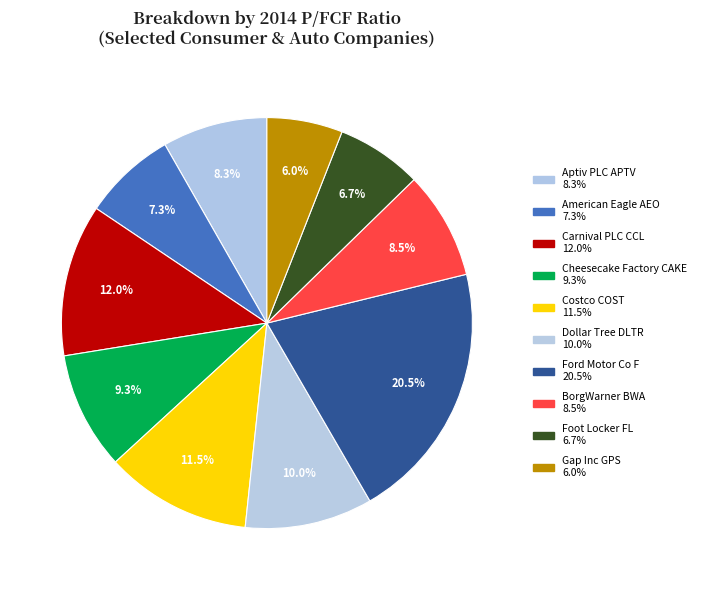

How many segments does this pie chart have?

10